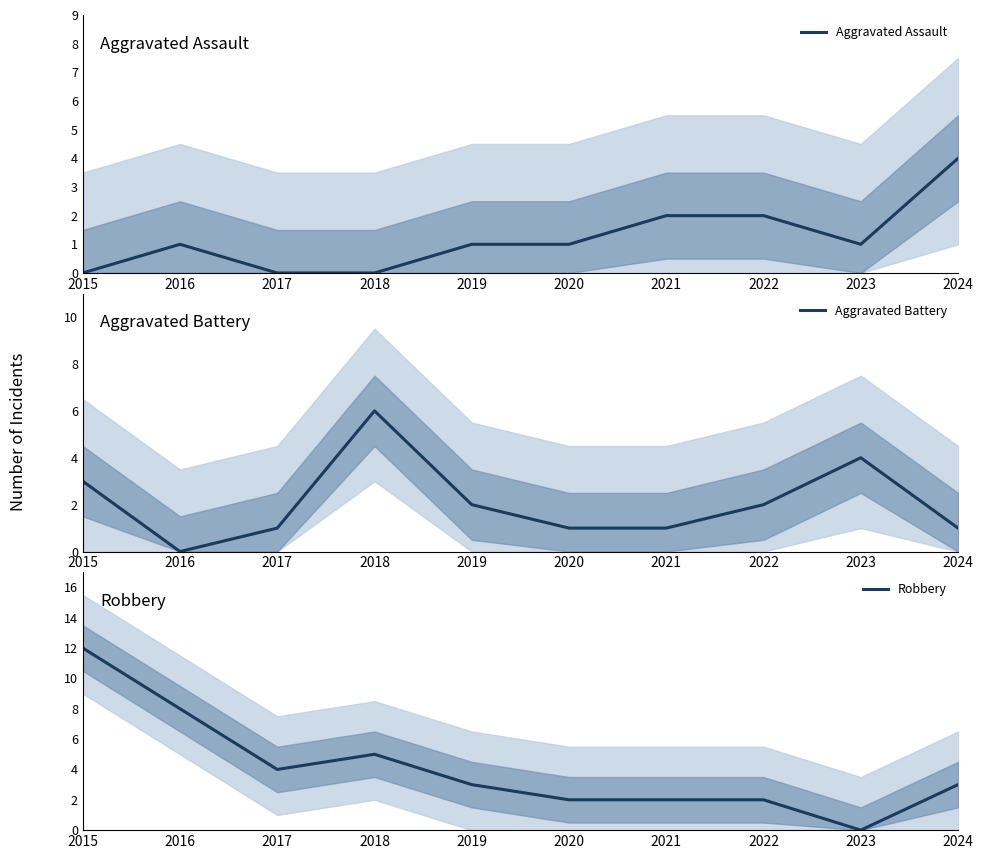

Between which two adjacent categories do Aggravated Battery and Aggravated Assault first intersect?

2015 and 2016